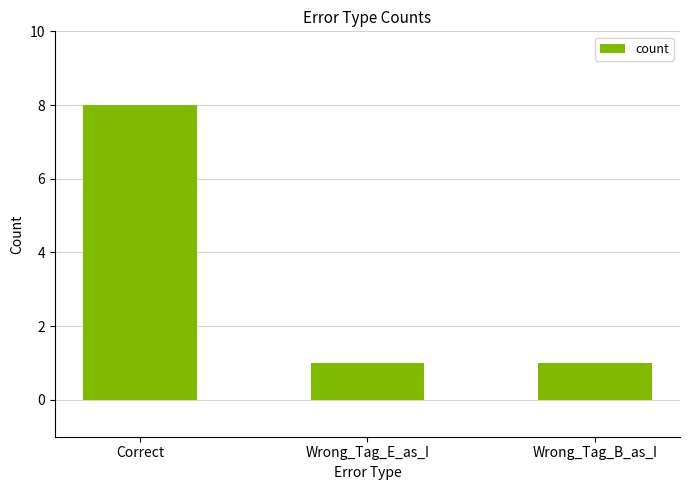

What is the difference between the values at Correct and Wrong_Tag_E_as_I?

7